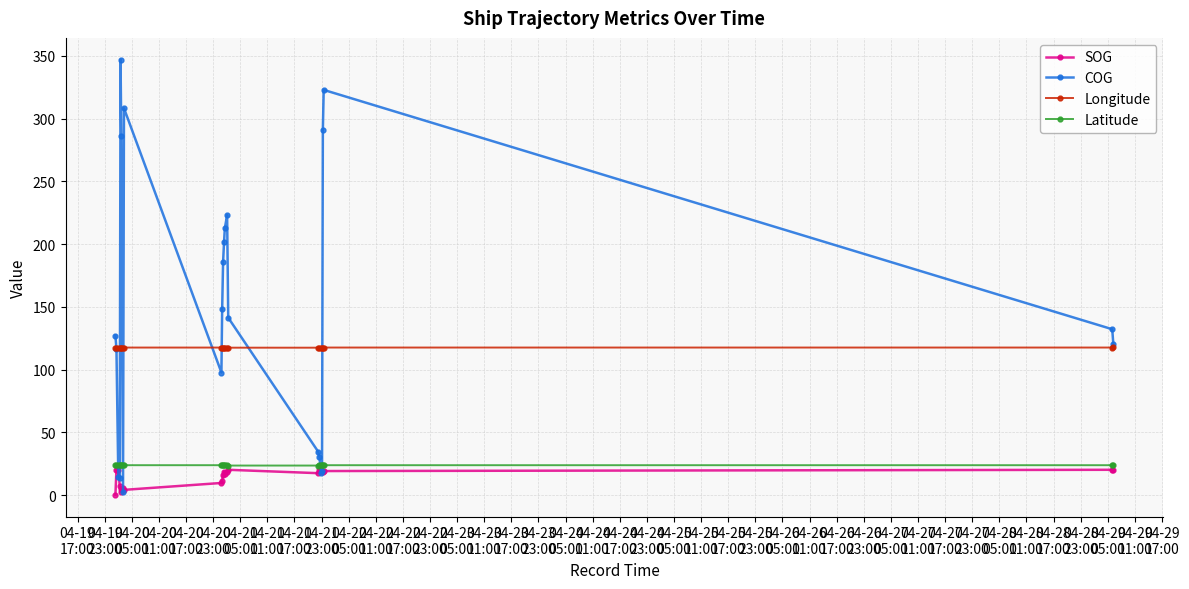

Which series has the largest total across all categories?

COG